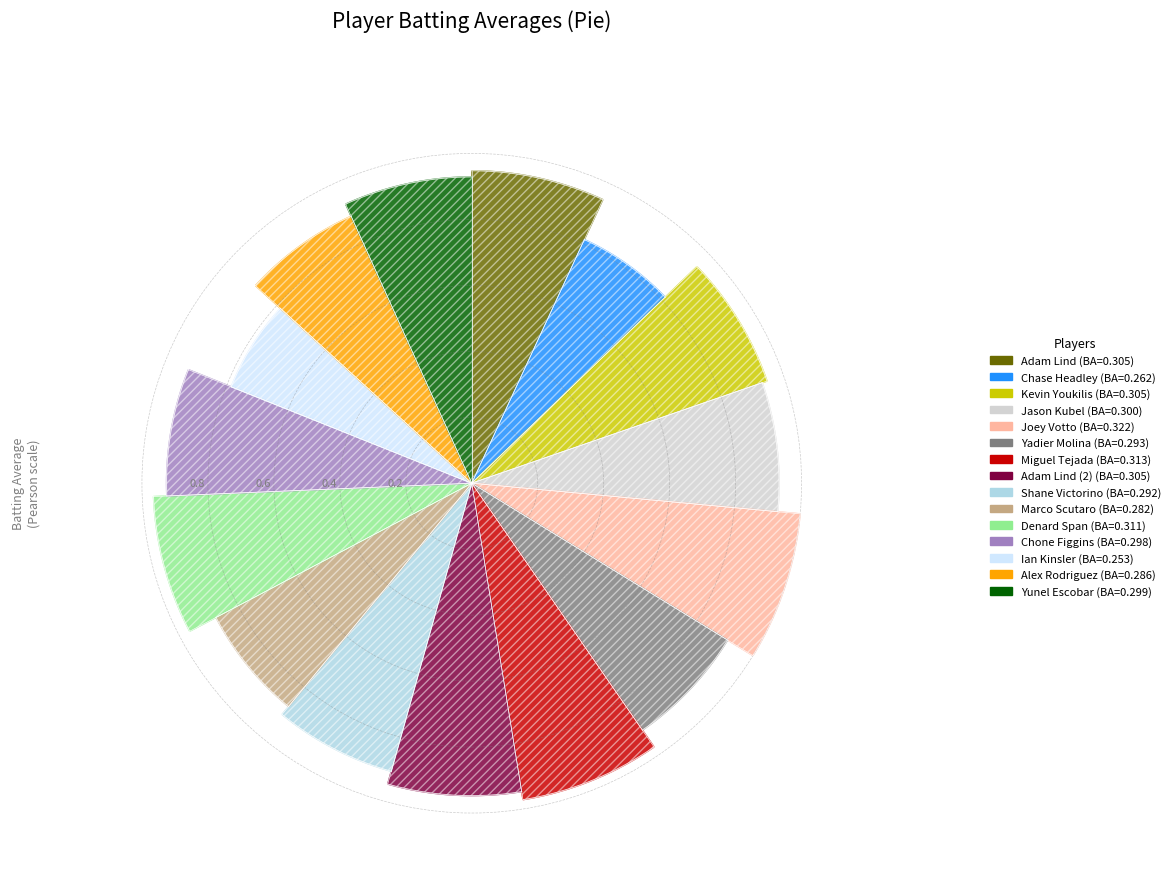

How many slices are in this pie chart?

15